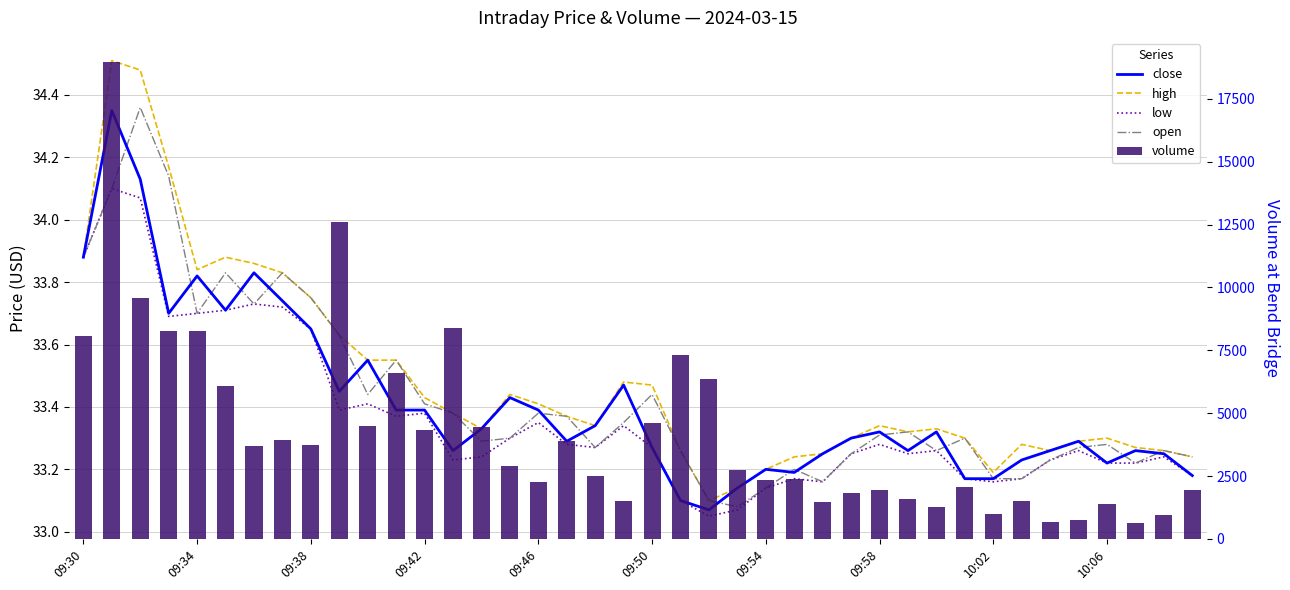

What is the approximate value of high at 31?

33.3